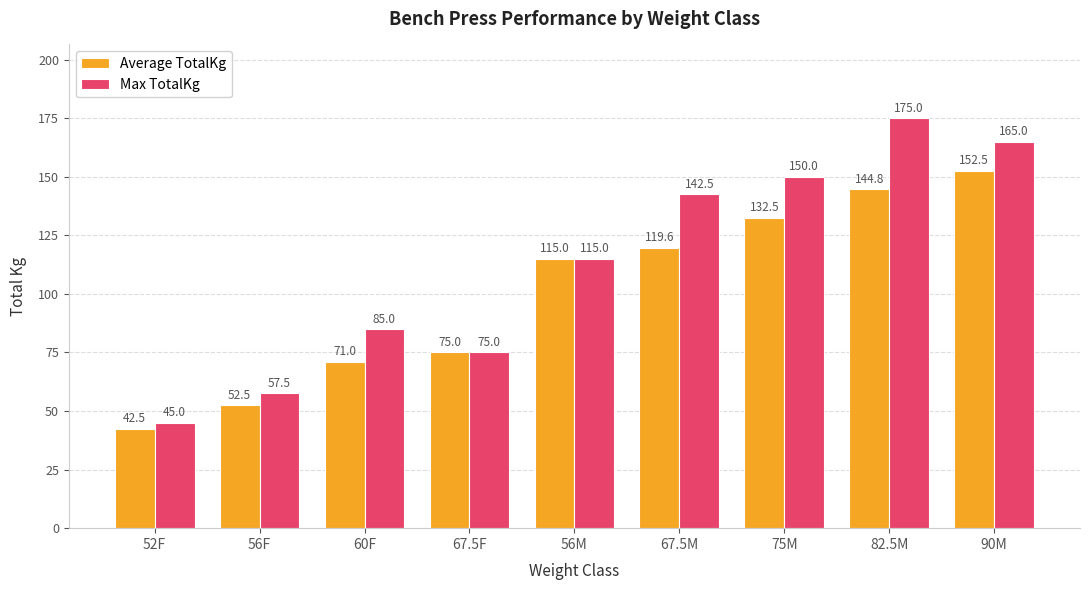

At which label is Average TotalKg closest to 97?

56M